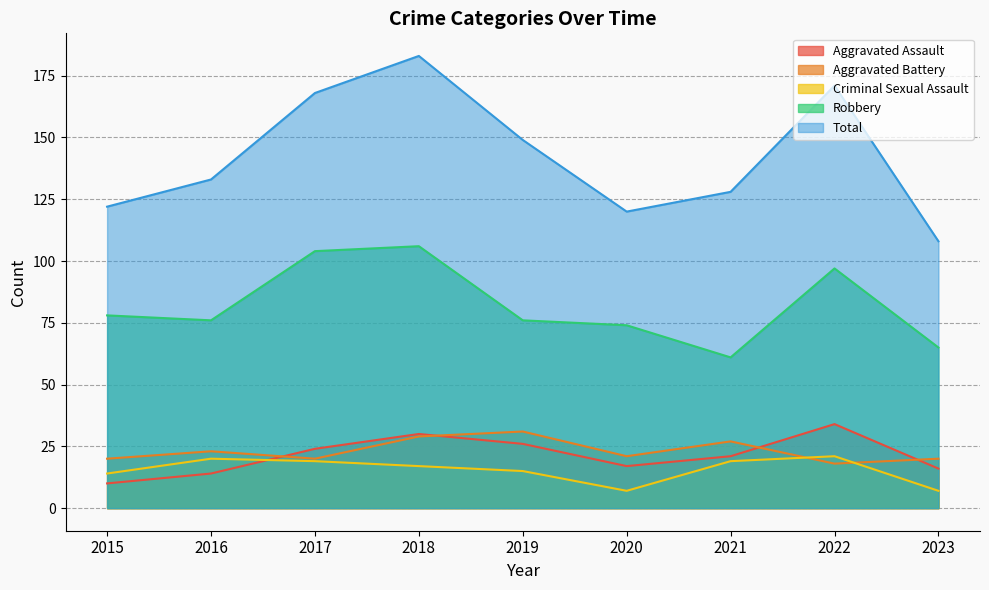

Is the value of Robbery at 2023 greater than the value of Aggravated Battery at 2022?

Yes